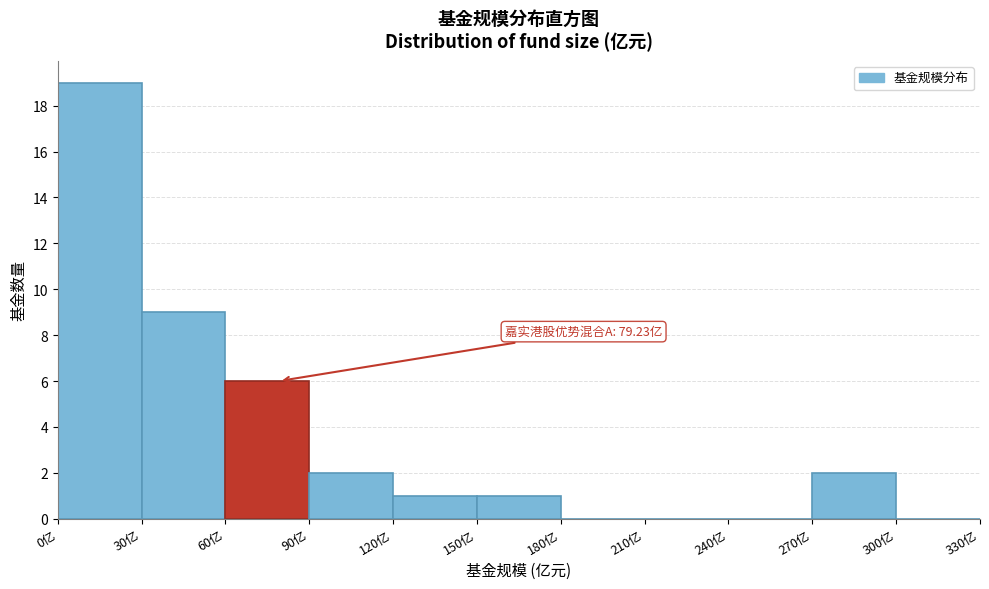

Over which range of the x-axis is the bar tallest?

0 to 30